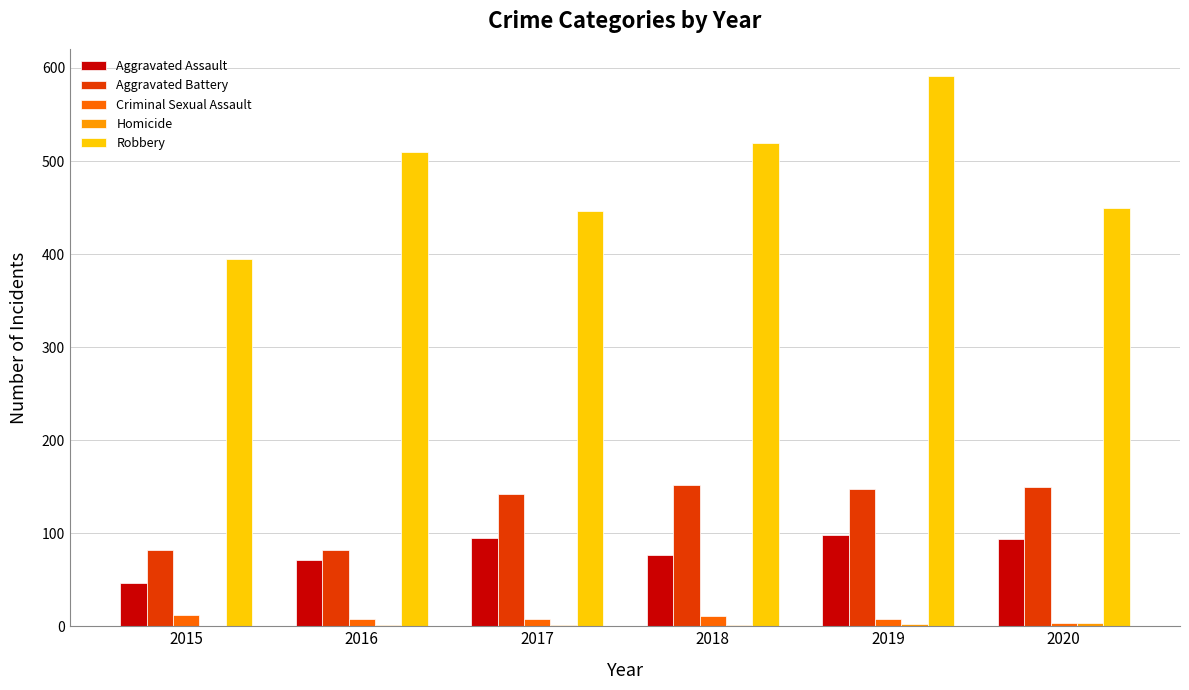

What is the sum of all Aggravated Assault values?

481